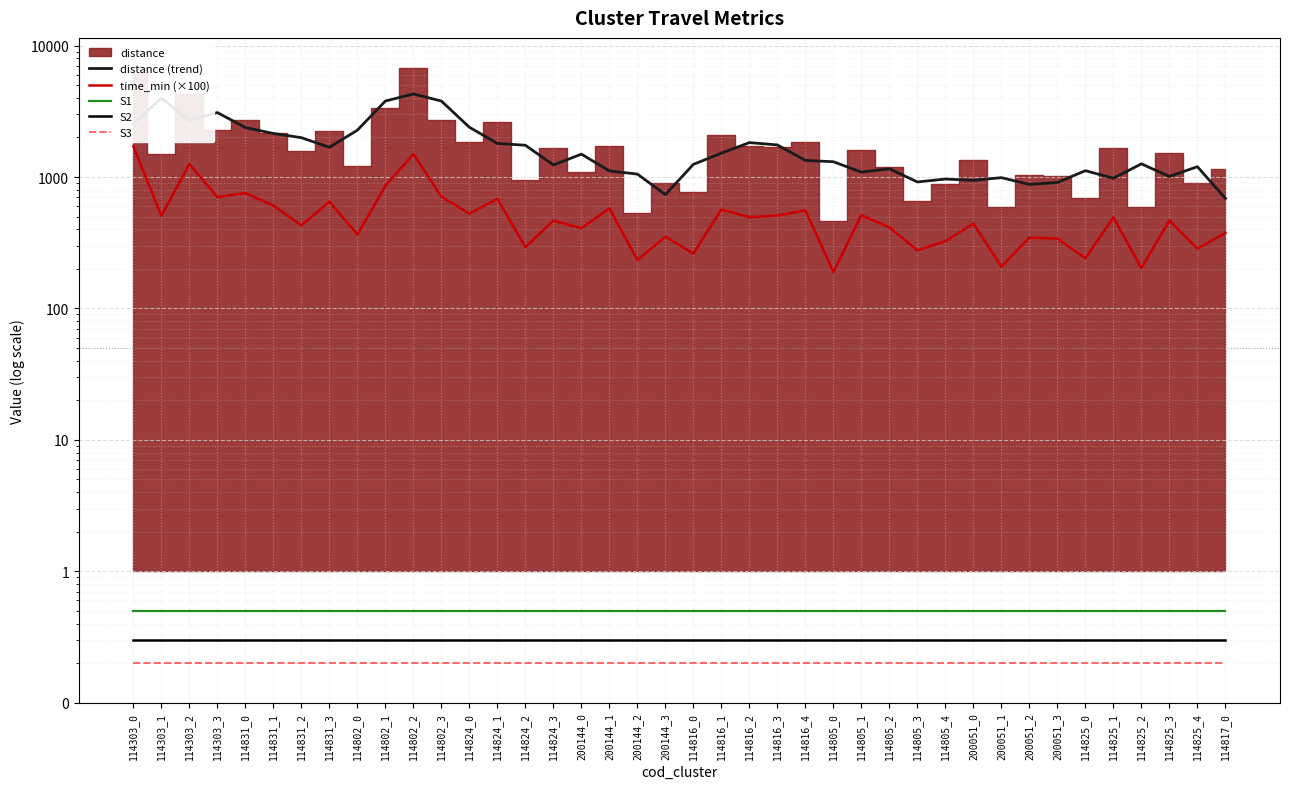

What is the average value of the S1 series?

0.5